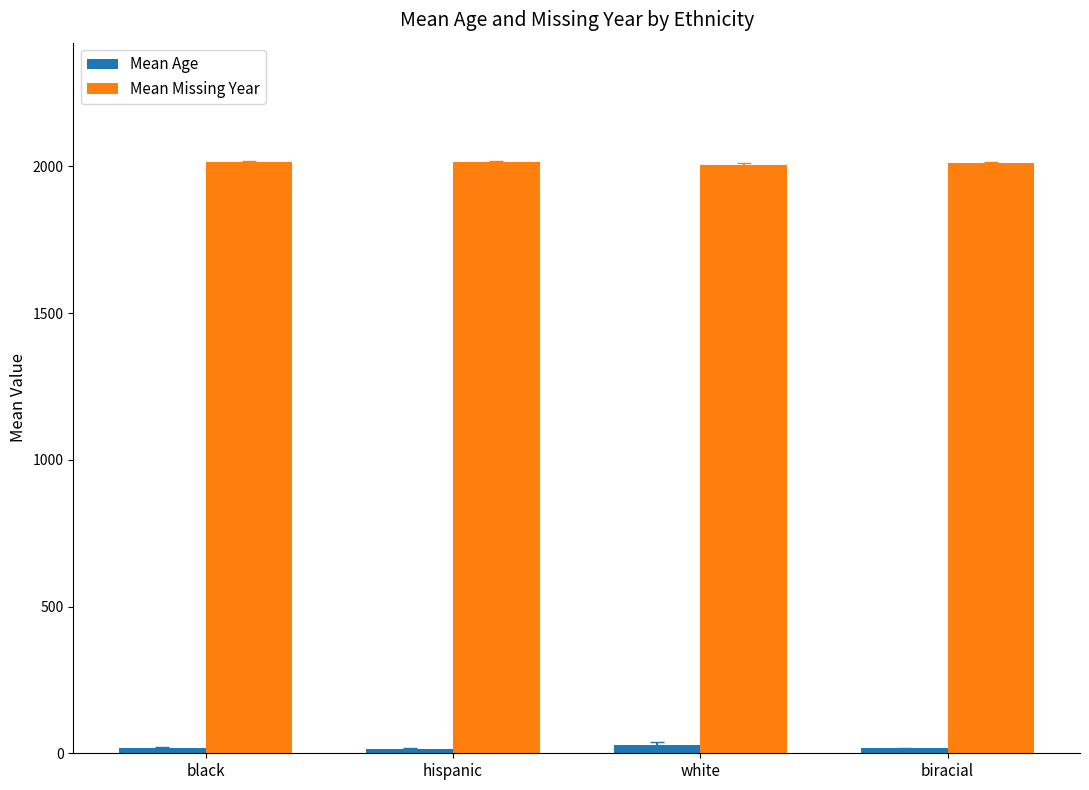

What position from the right is white?

2